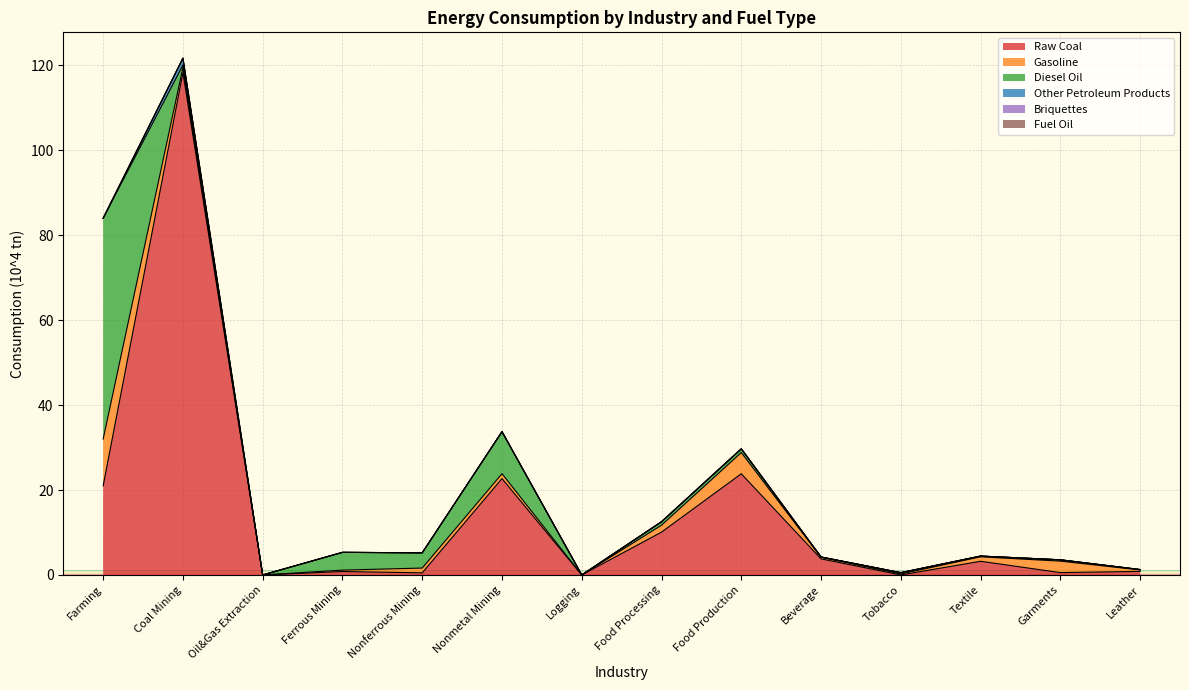

Which series has the widest spread of values?

Raw Coal